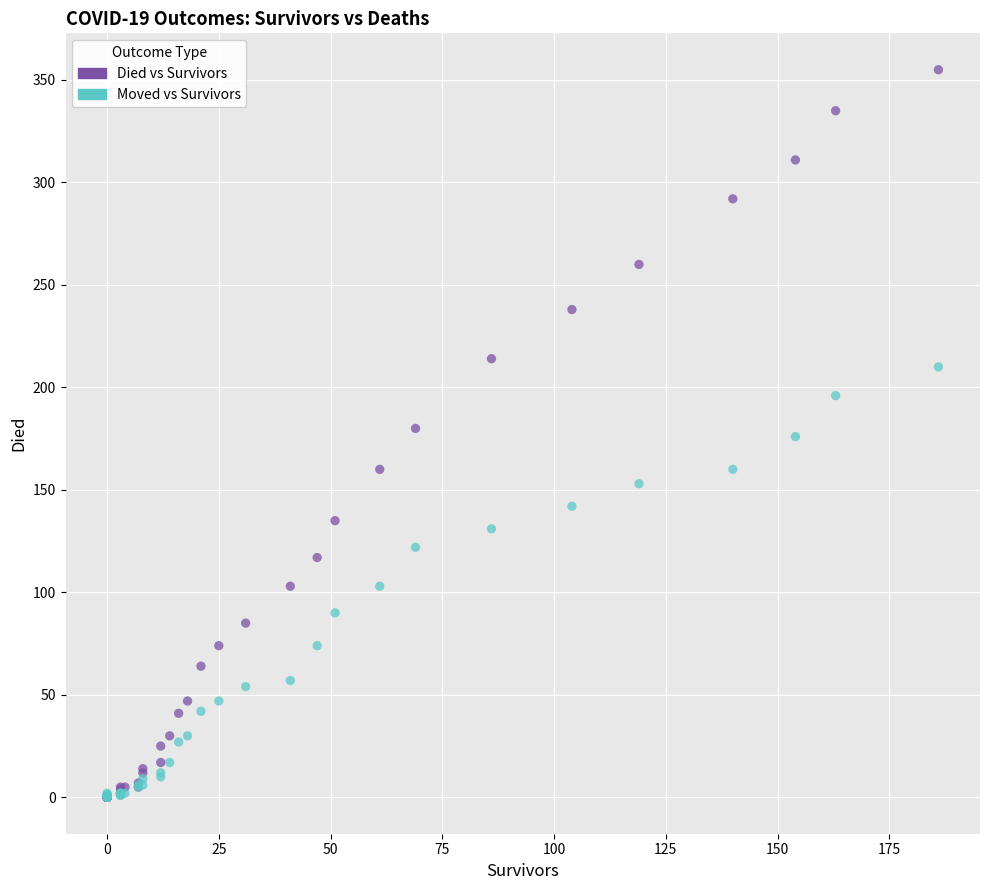

Which series contains the highest Y value?

Died vs Survivors